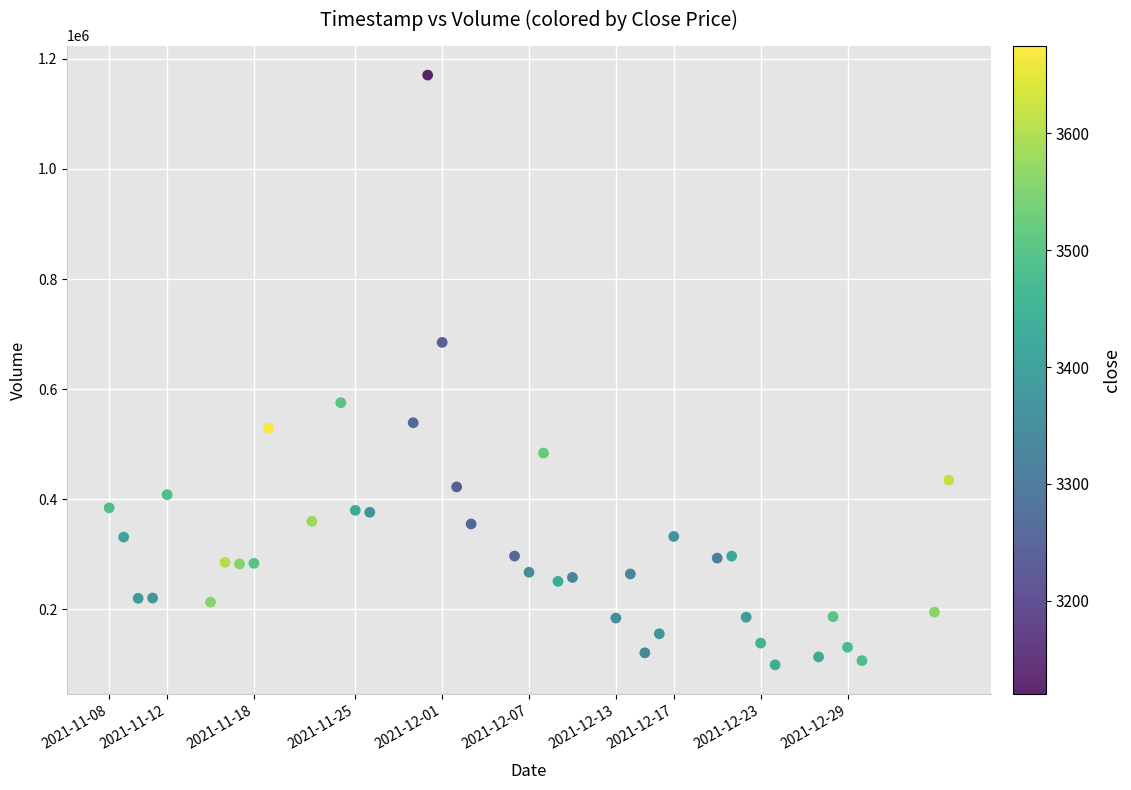

What is the range of Y values (max minus min)?

1071000